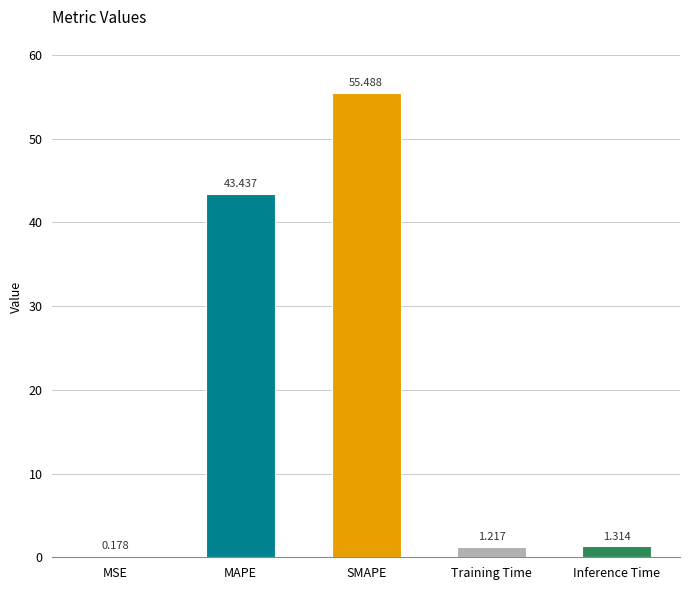

Which category has the highest value across all series?

SMAPE